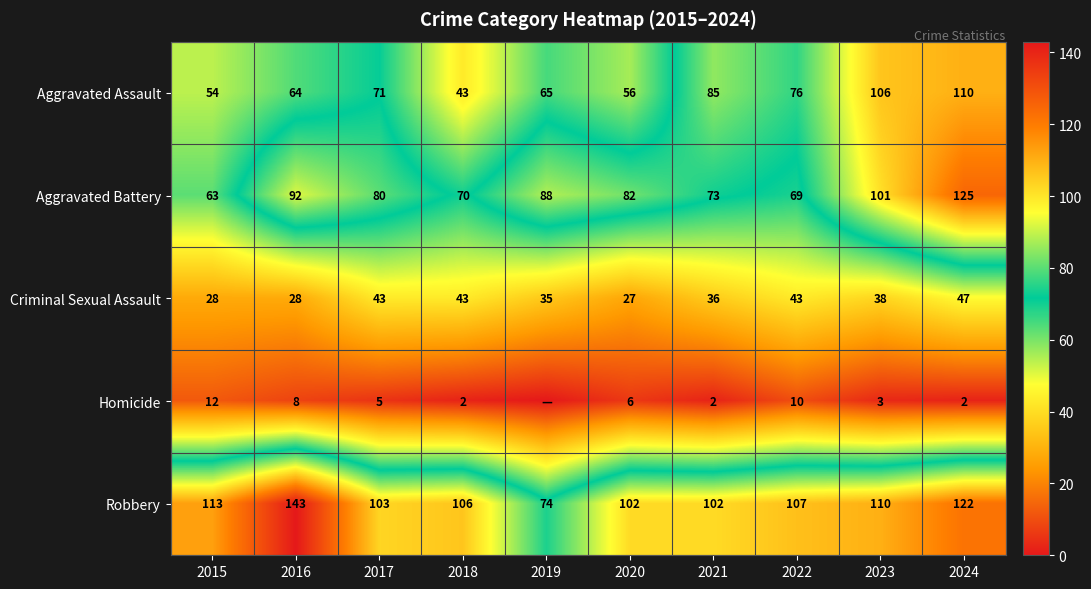

The value of Aggravated Assault at 2022 is 100. True or false?

False